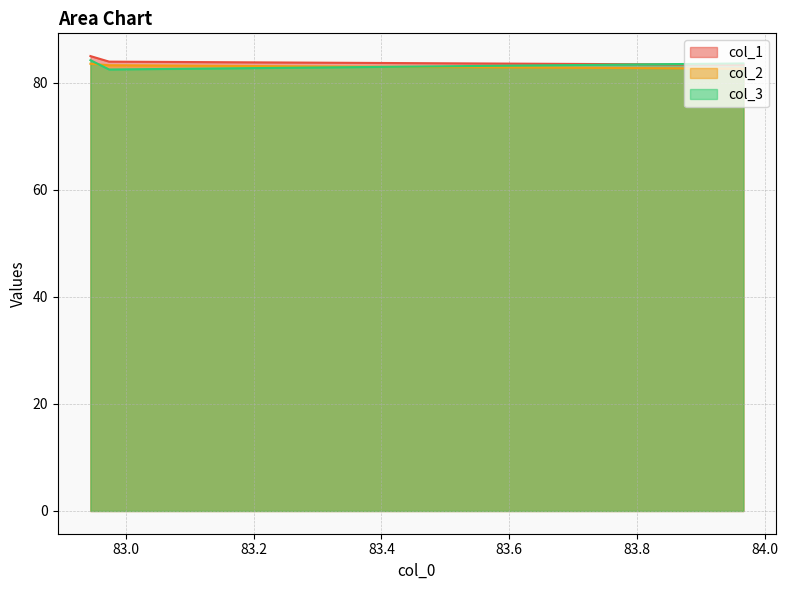

At which label does col_3 first exceed 84?

82.94461117866024